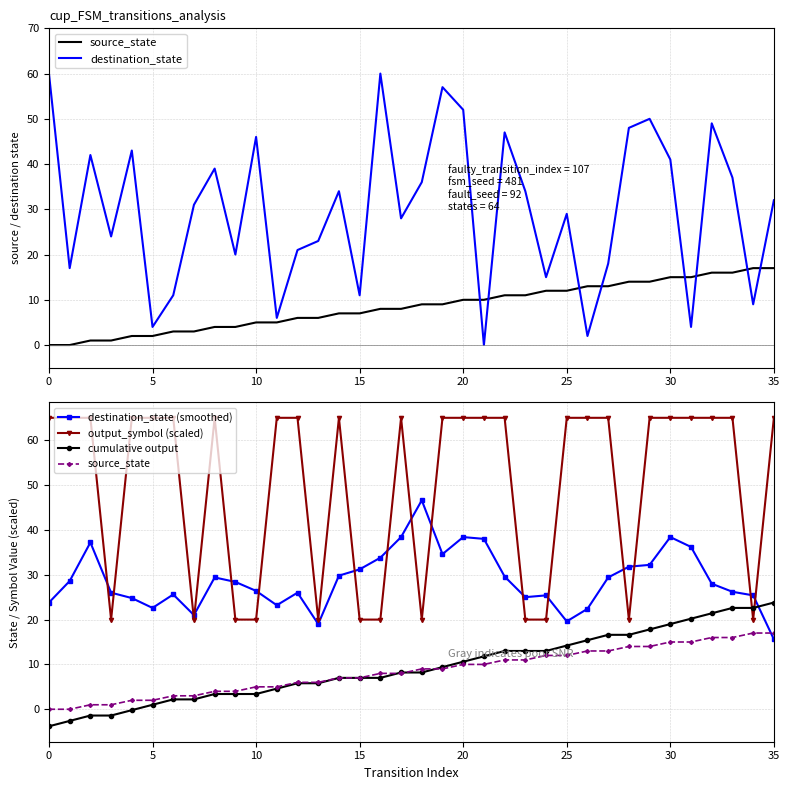

True or false: source_state and output_symbol (scaled) intersect in this chart.

False